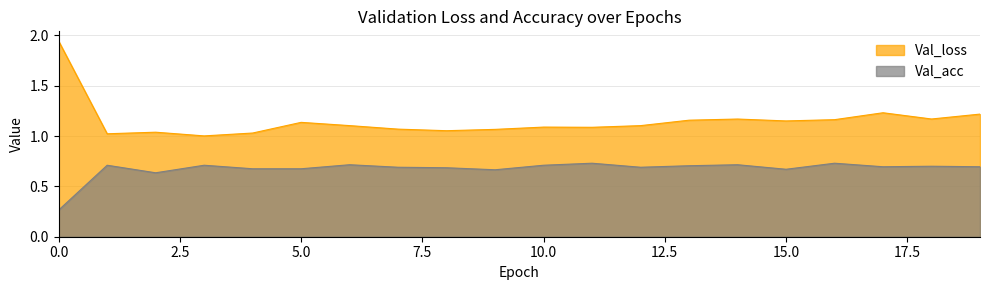

Rank the categories by Val_loss value from lowest to highest.

3, 1, 4, 2, 8, 9, 7, 11, 10, 12, 6, 5, 15, 13, 16, 14, 18, 19, 17, 0